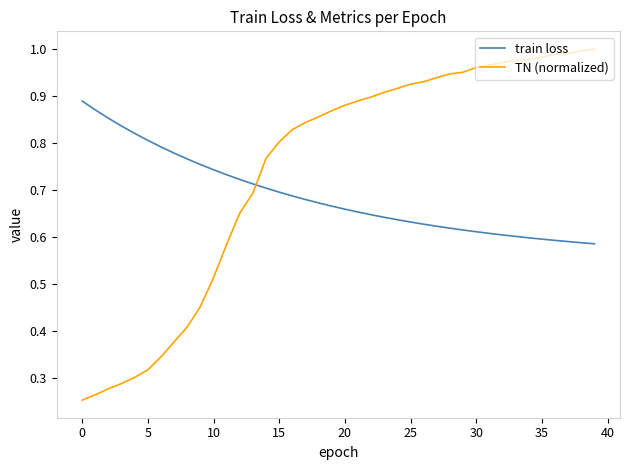

Which series ends up on top after the final intersection of TN (normalized) and train loss?

TN (normalized)